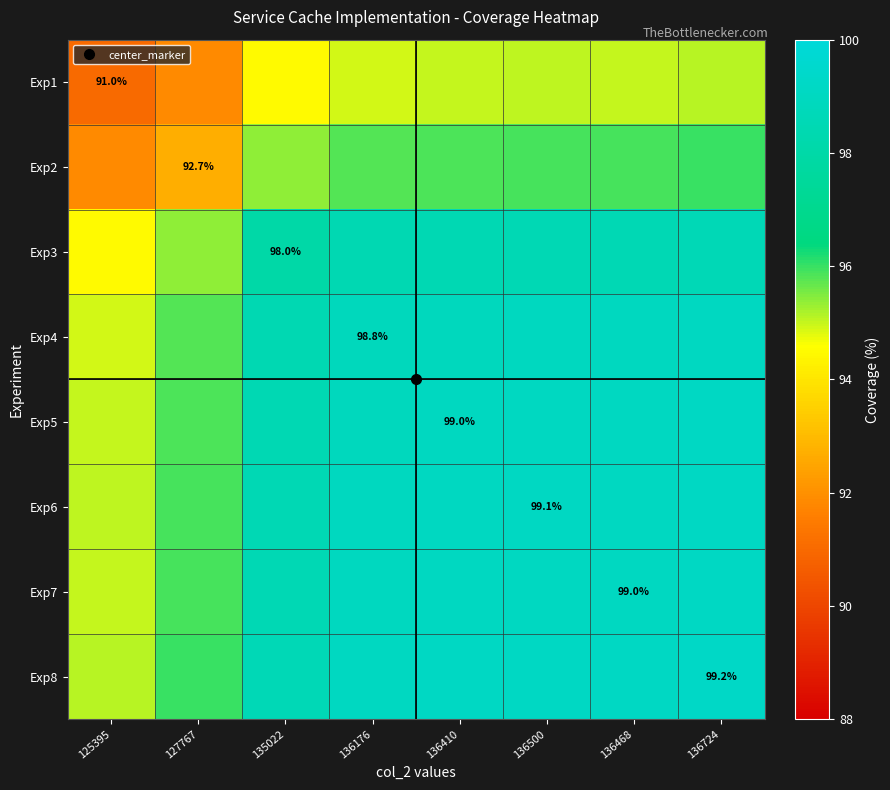

At which label is Exp2 closest to 93?

127767